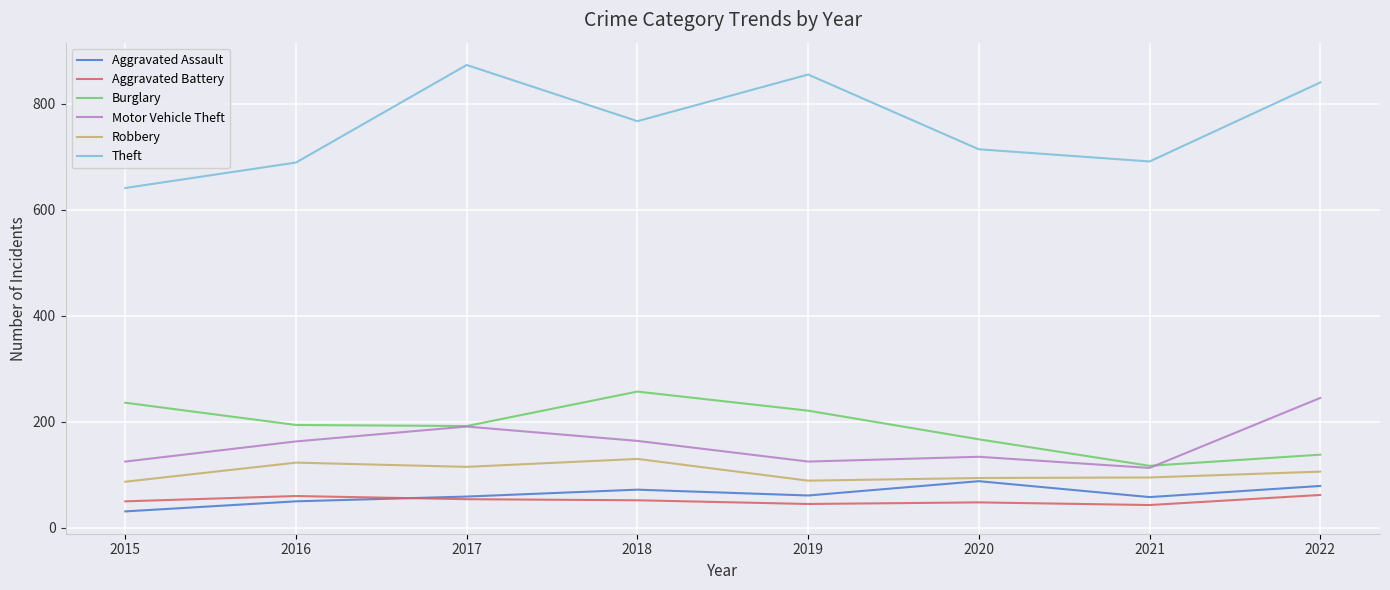

Is it true that Aggravated Assault equals 139 at 2020?

False